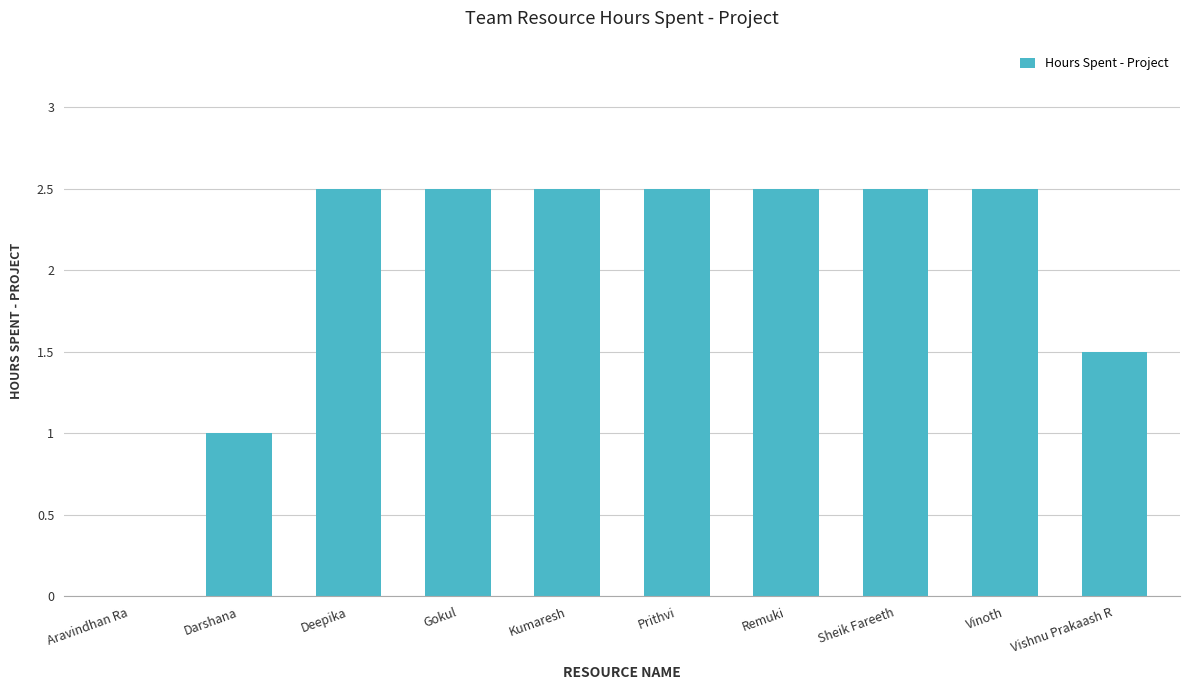

Are the bars horizontal?

No